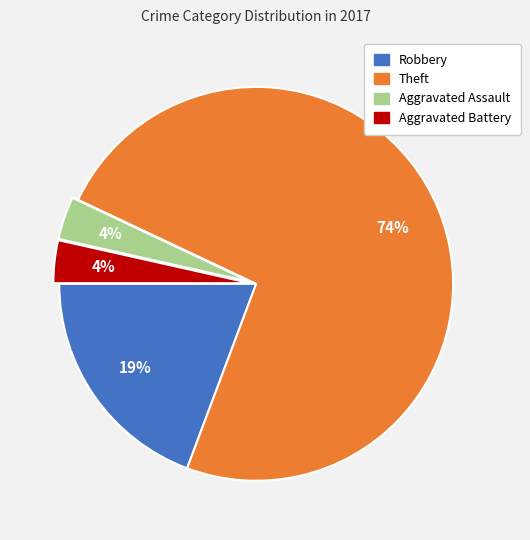

How many slices are in this pie chart?

4